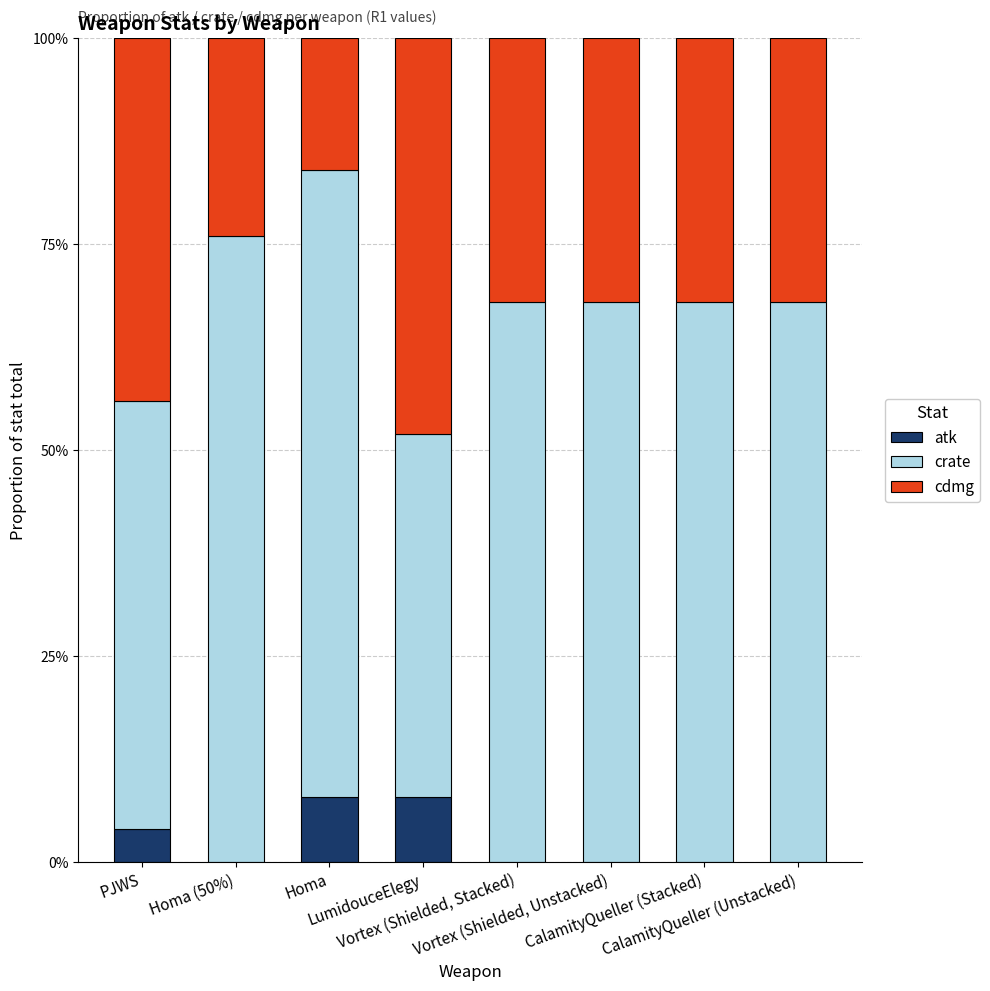

True or false: cdmg has a value of 0.3 at Homa.

False